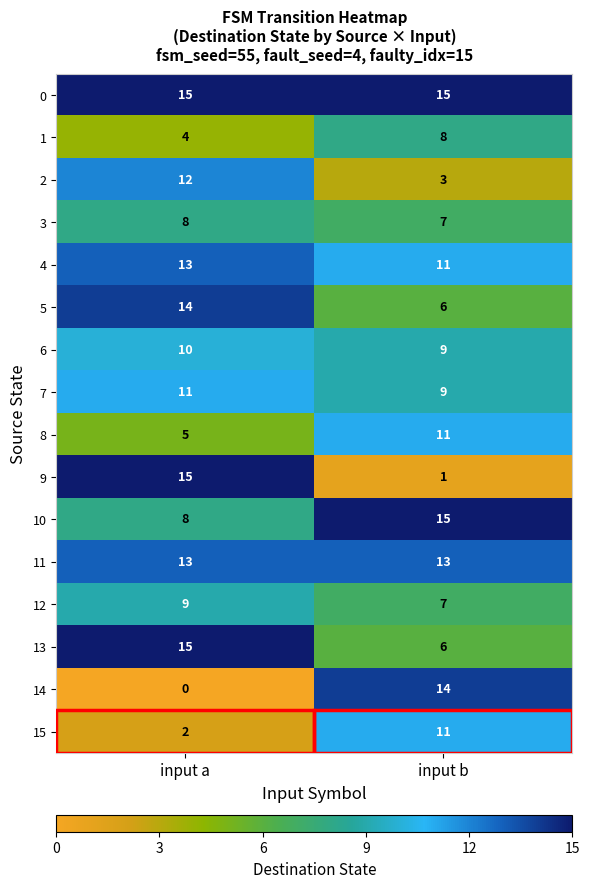

The value of 10 at input a is 14. True or false?

False